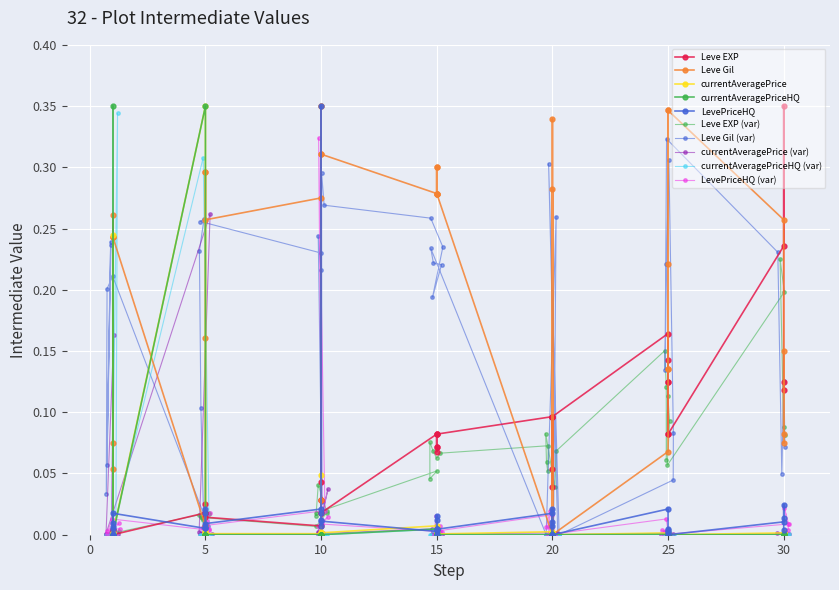

How many intersections are there between currentAveragePriceHQ and Leve Gil?

6